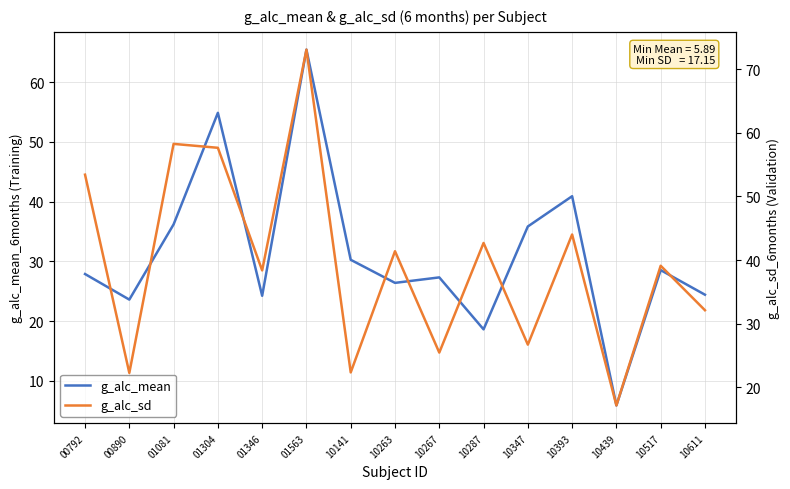

What is the total value across all series at 10517?

67.6